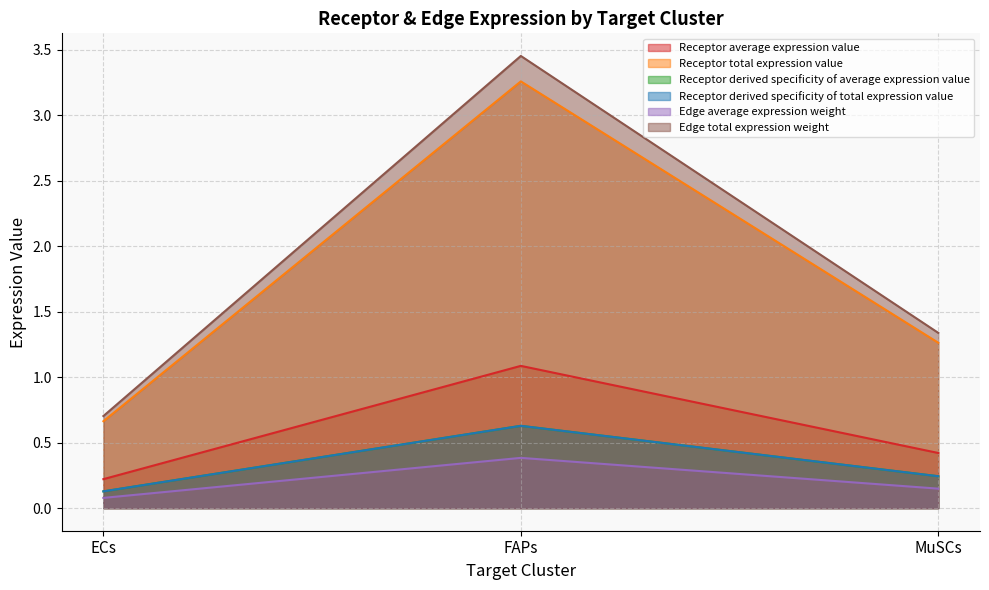

Rank the categories by Edge total expression weight value from highest to lowest.

FAPs, MuSCs, ECs